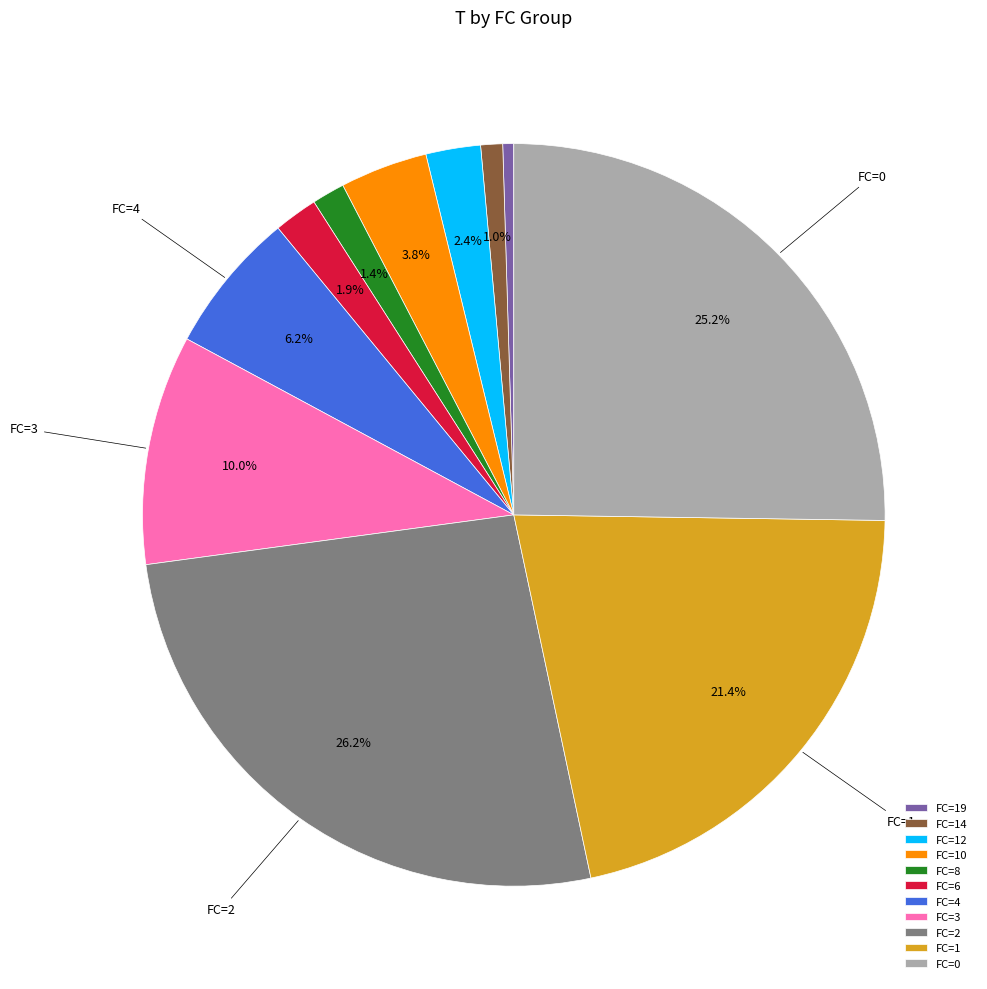

What is the largest slice in the pie chart?

FC=2